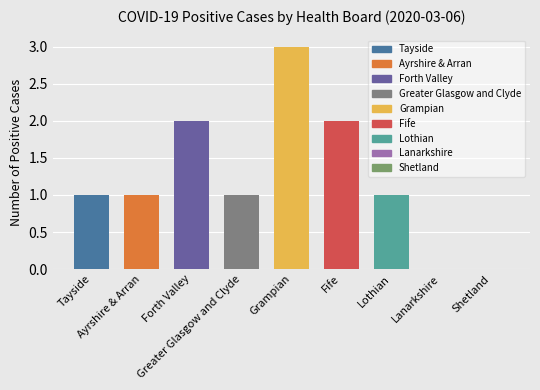

What is the difference between the maximum and second lowest values?

3